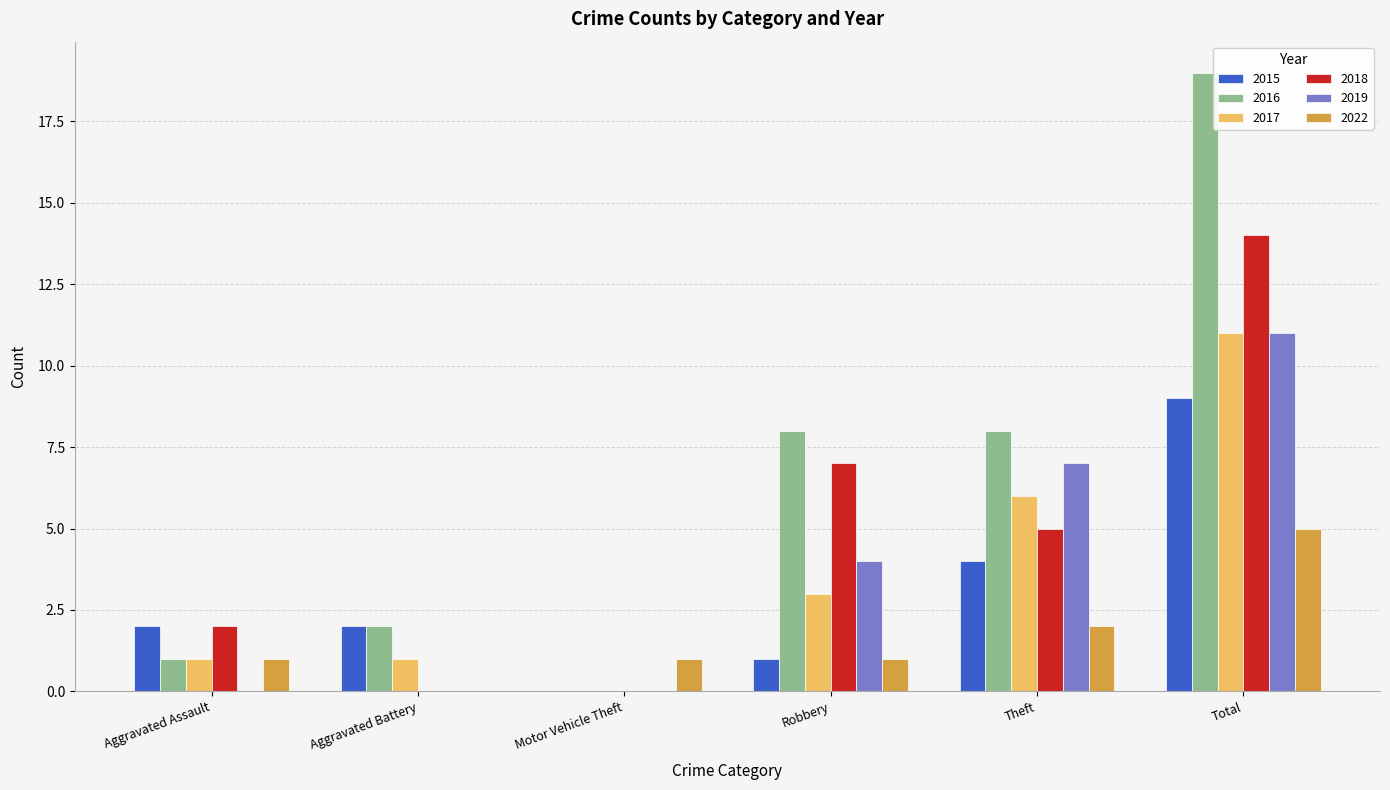

How many distinct data groups are displayed?

6